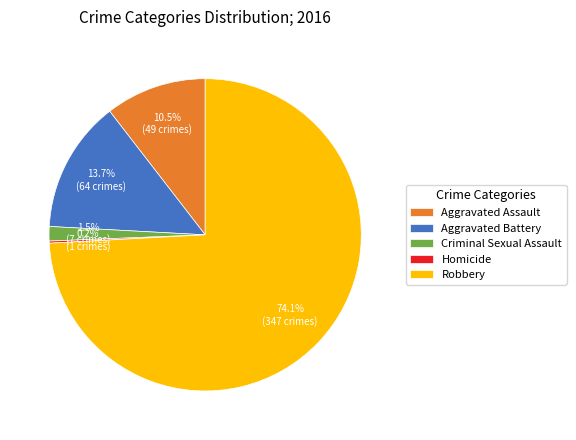

Do Robbery and Aggravated Battery together represent more than half of the pie?

Yes